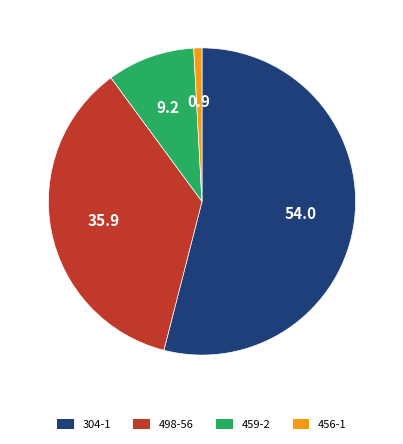

How many segments does this pie chart have?

4